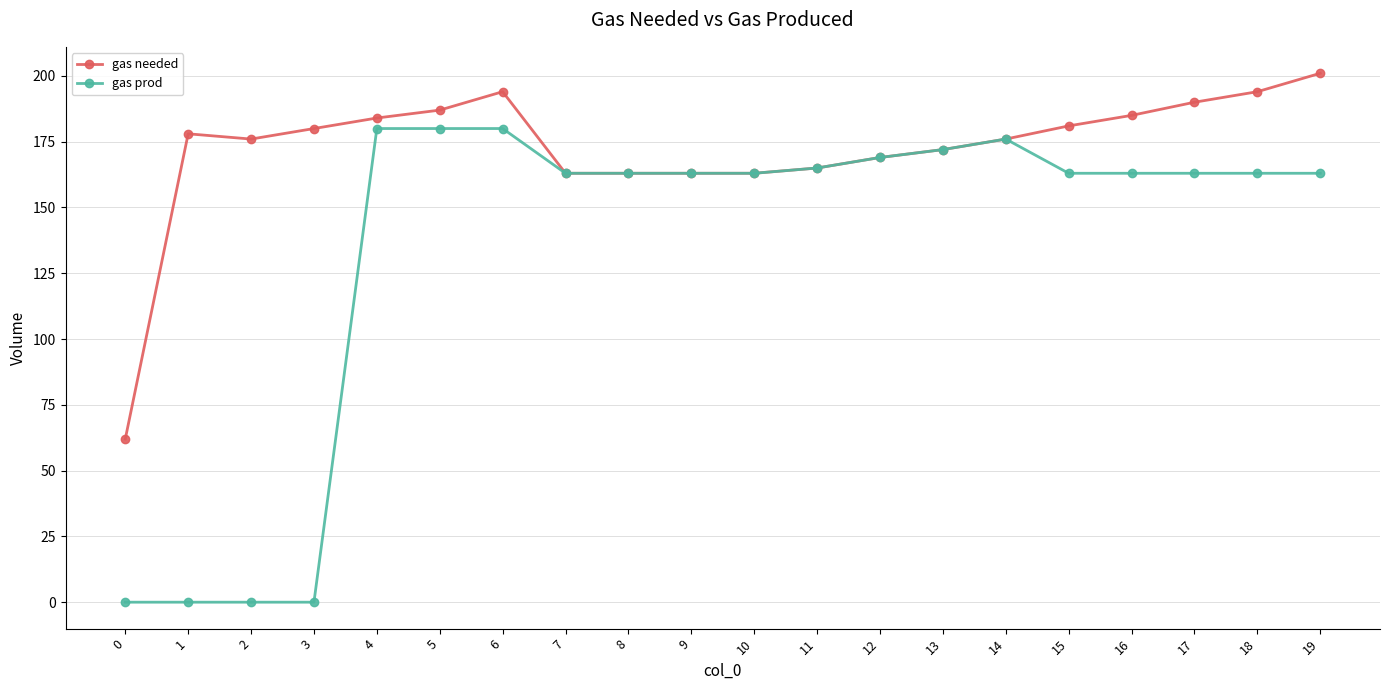

True or false: gas prod has more than 0 interior local peaks.

True